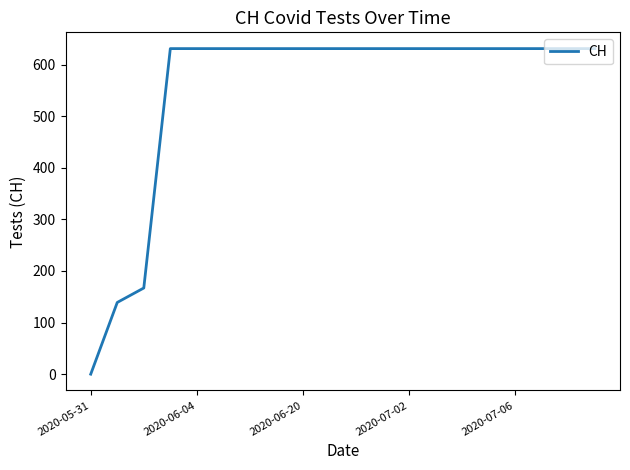

What is the maximum value shown in the chart?

631